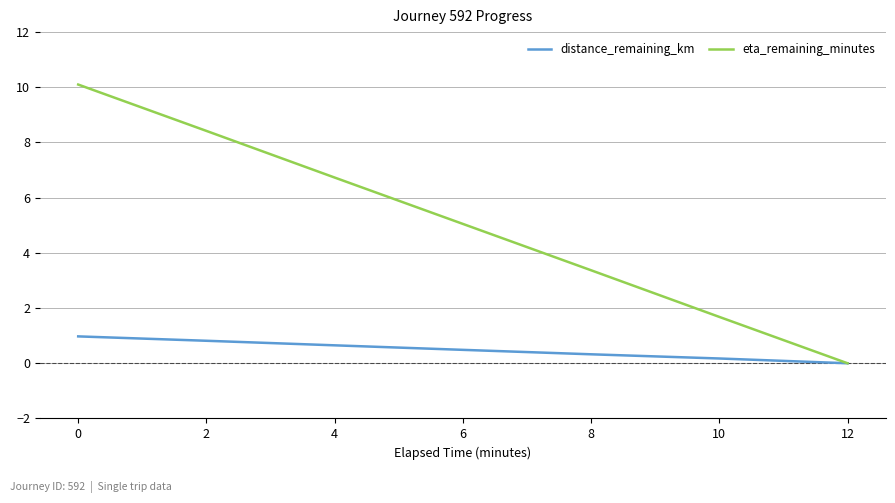

What is the spread (max minus min) of values at 8?

3.0